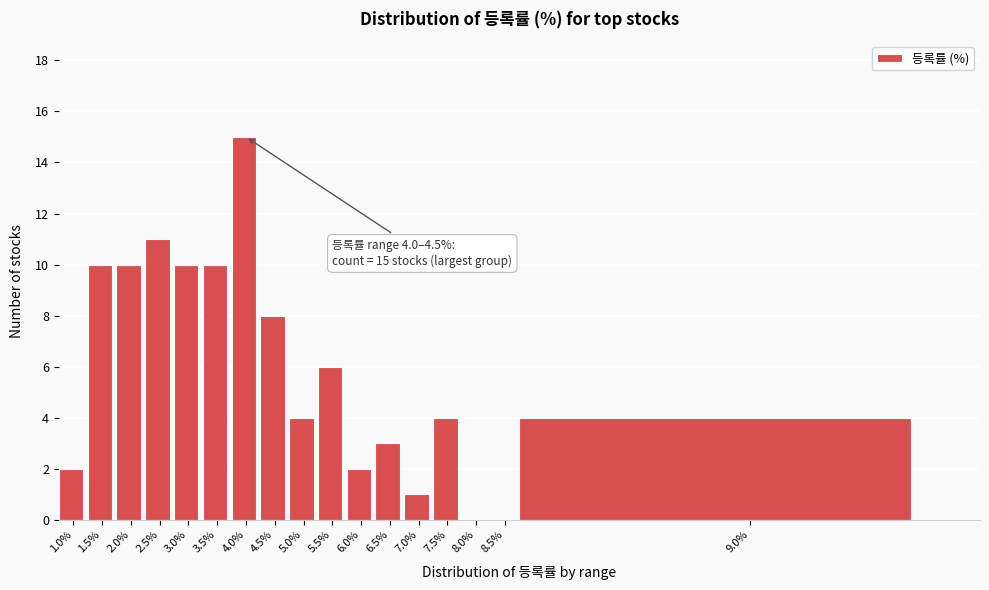

Reading right to left, transcribe all the data shown in this chart.

9.0%=4	8.5%=0	8.0%=0	7.5%=4	7.0%=1	6.5%=3	6.0%=2	5.5%=6	5.0%=4	4.5%=8	4.0%=15	3.5%=10	3.0%=10	2.5%=11	2.0%=10	1.5%=10	1.0%=2